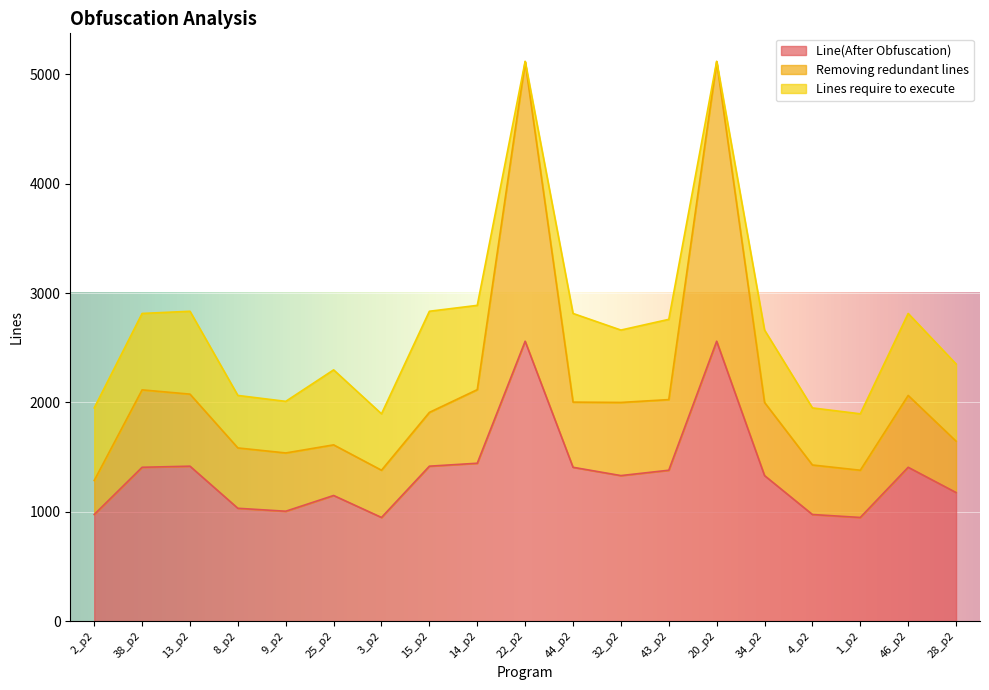

Does the chart display data point markers on the line(s)?

No